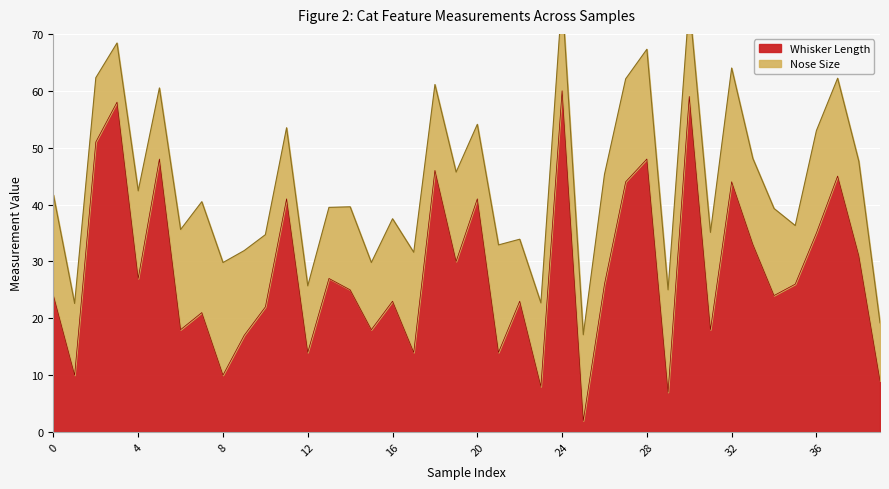

Reading left to right, extract all data points from this chart.

24	10	51	58	27	48	18	21	10	17	22	41	14	27	25	18	23	14	46	30	41	14	23	8	60	2	26	44	48	7	59	18	44	33	24	26	35	45	31	9